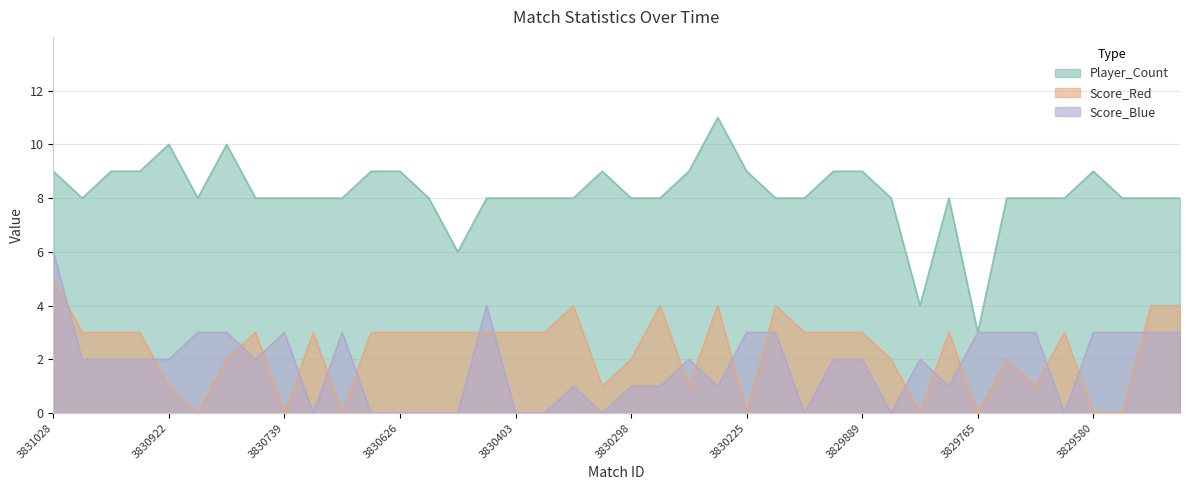

What is the value of the Score_Blue point at the 34th from the left?

3